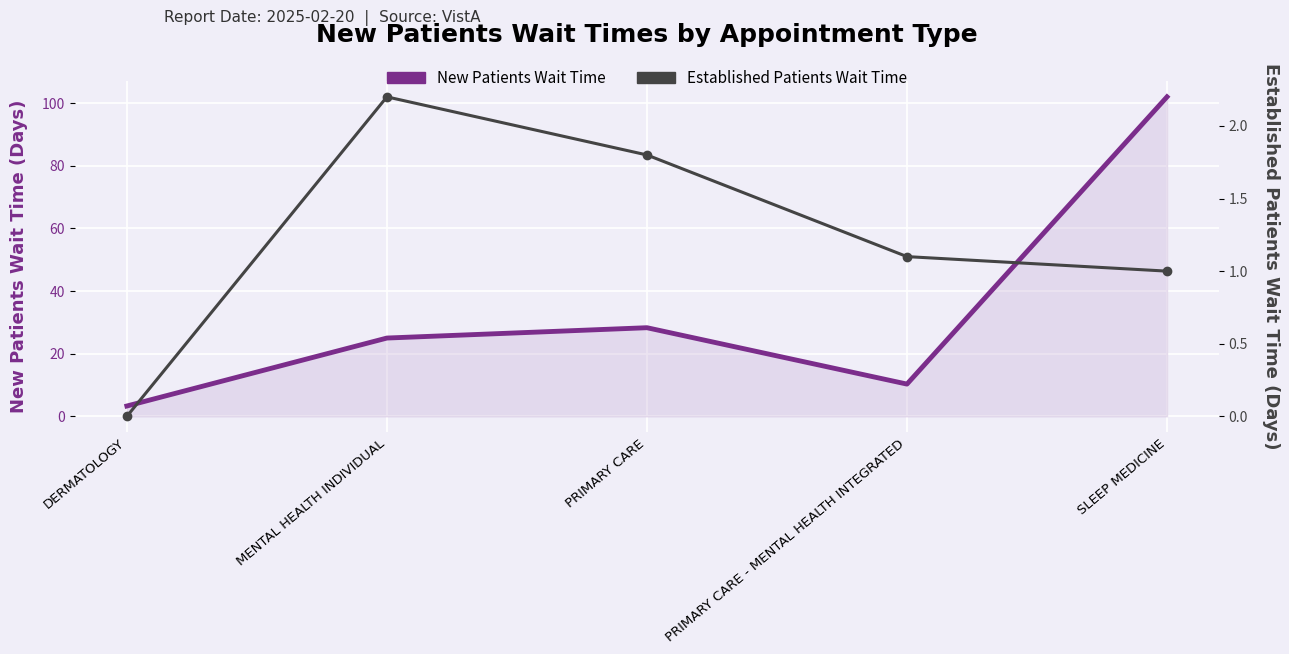

The New Patients Wait Time series shows 102.0 at SLEEP MEDICINE. True or false?

True